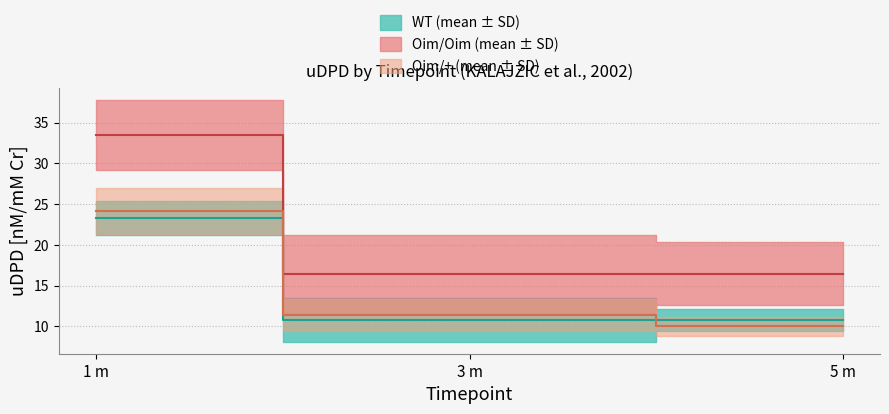

What is the difference between the maximum and minimum values in the Oim/Oim Mean series?

17.1